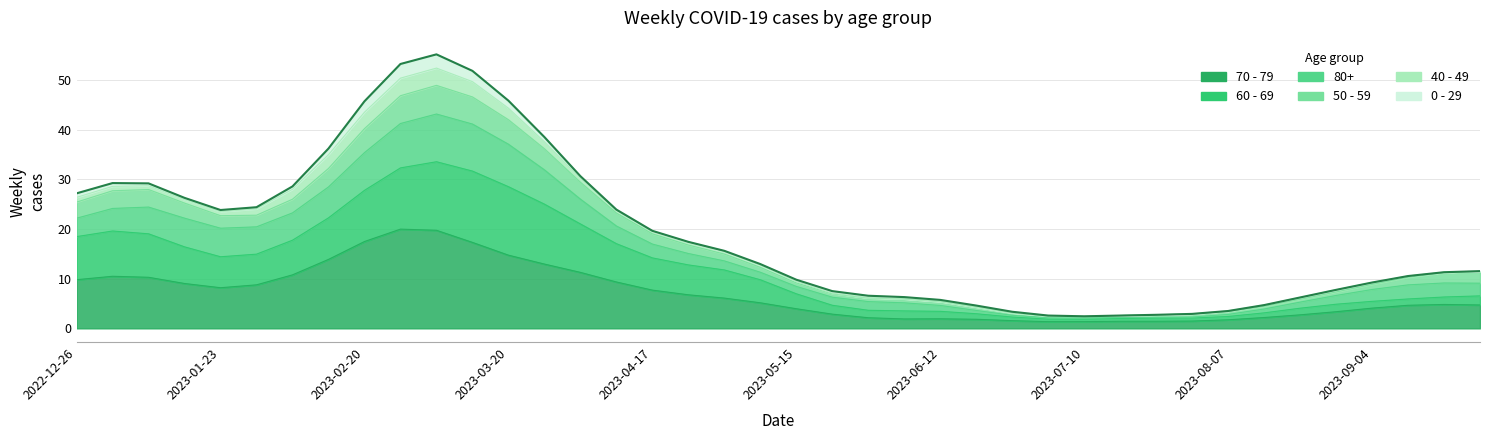

Between 2022-12-26 and 2023-07-10, which series saw the biggest shift?

60 - 69